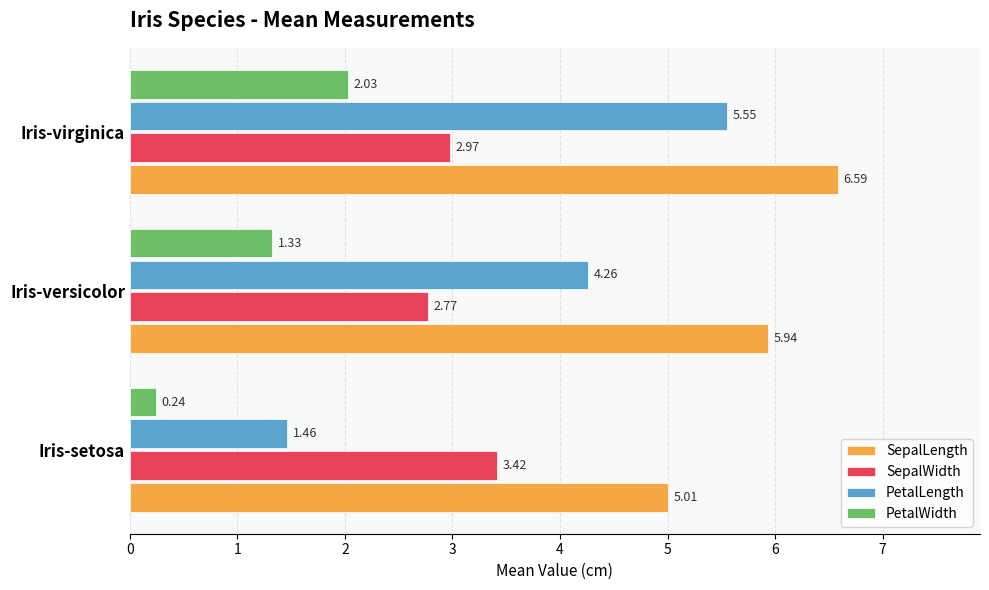

What is the sum of all PetalLength values?

11.3